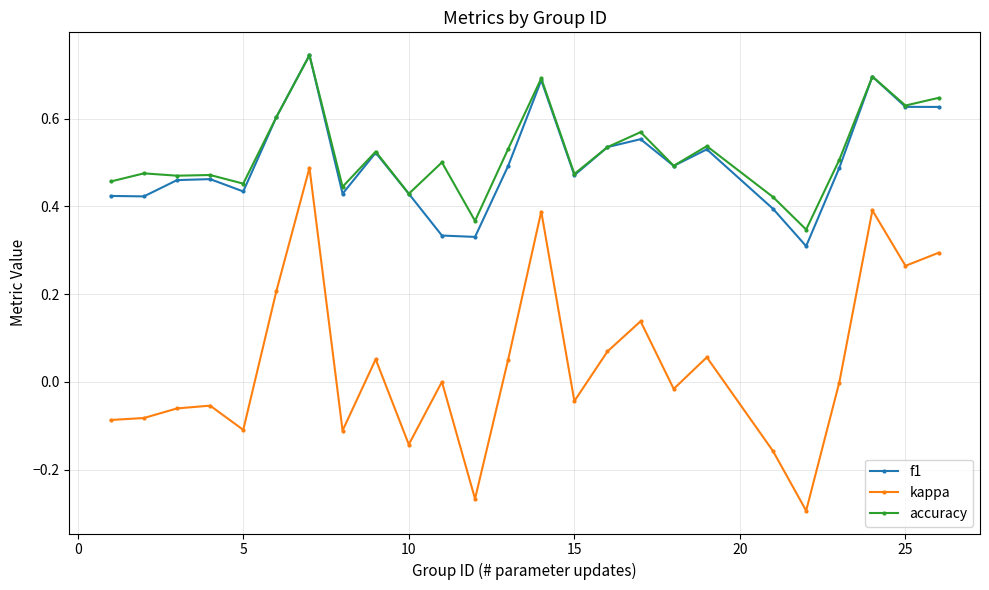

True or false: kappa has more than 1 interior local peaks.

True